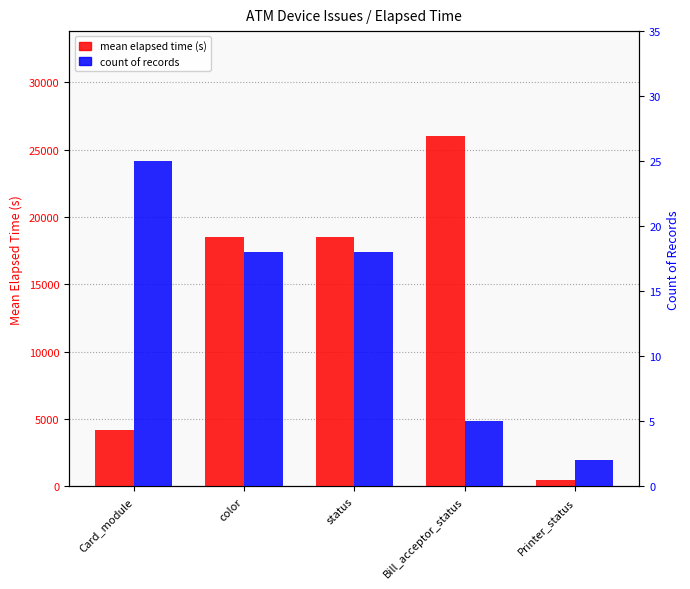

What is the average value of the mean elapsed time (s) series?

13539